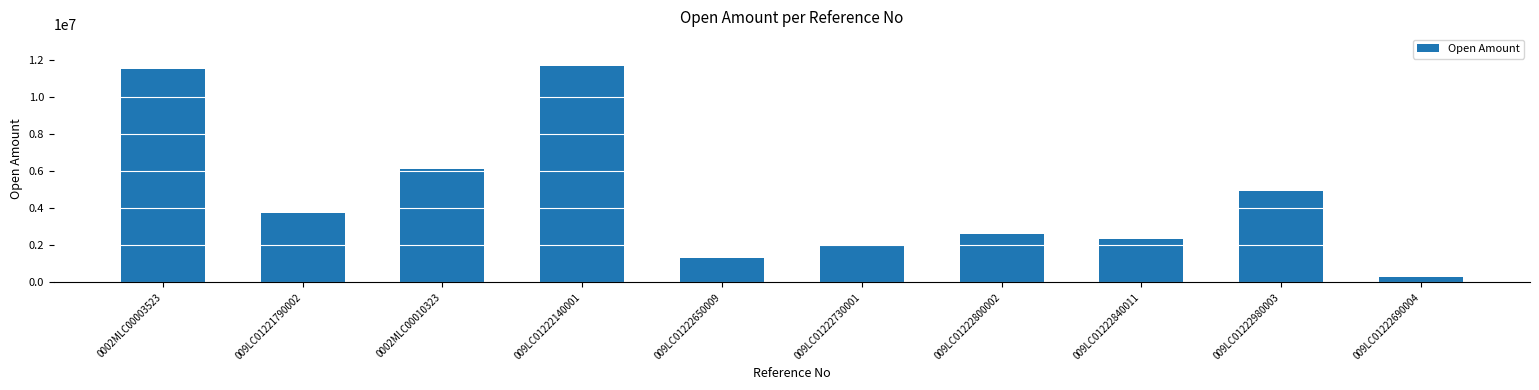

Rank the categories by value from lowest to highest.

009LC01222690004, 009LC01222650009, 009LC01222730001, 009LC01222840011, 009LC01222800002, 009LC01221790002, 009LC01222980003, 0002MLC00010323, 0002MLC00003523, 009LC01222140001